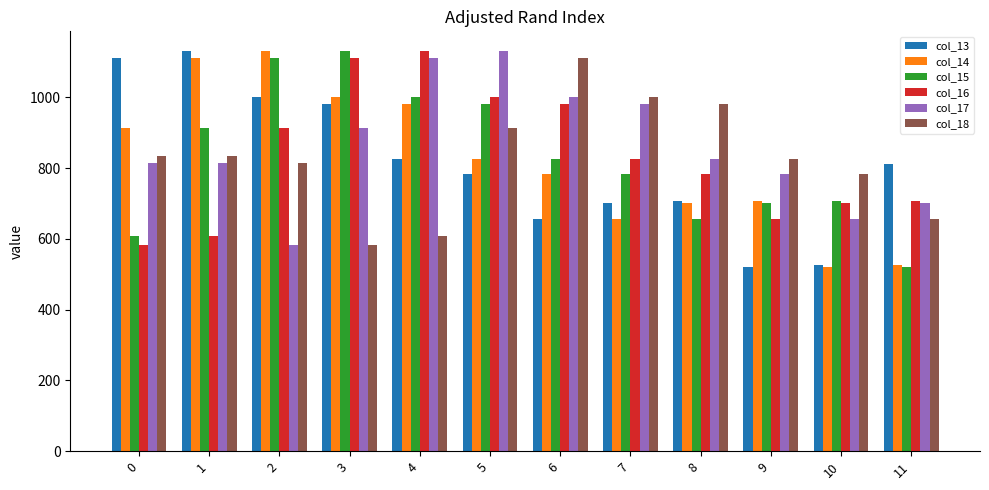

At how many categories does at least one series exceed 972?

9